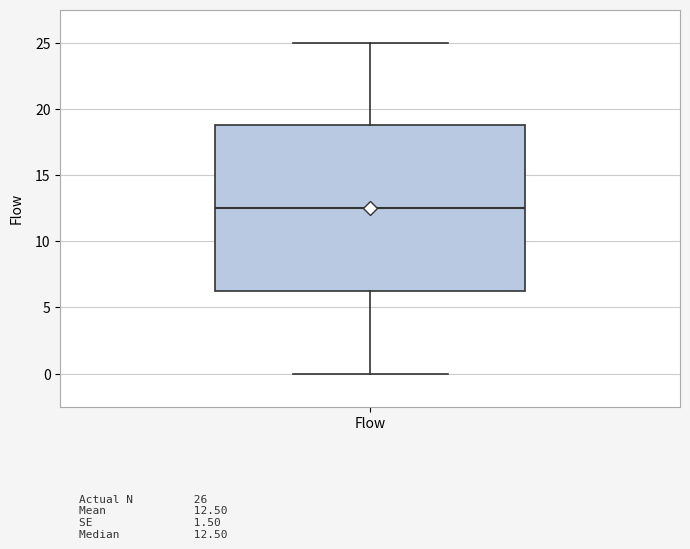

Read this box plot against the y-axis: the position of the median line, the range covered by the box, and the ends of both whiskers. The values are not printed on the chart, so give them approximately, as read against the axis.

median 12.5, box 6.5 to 19.0, whiskers 0.0 to 25.0